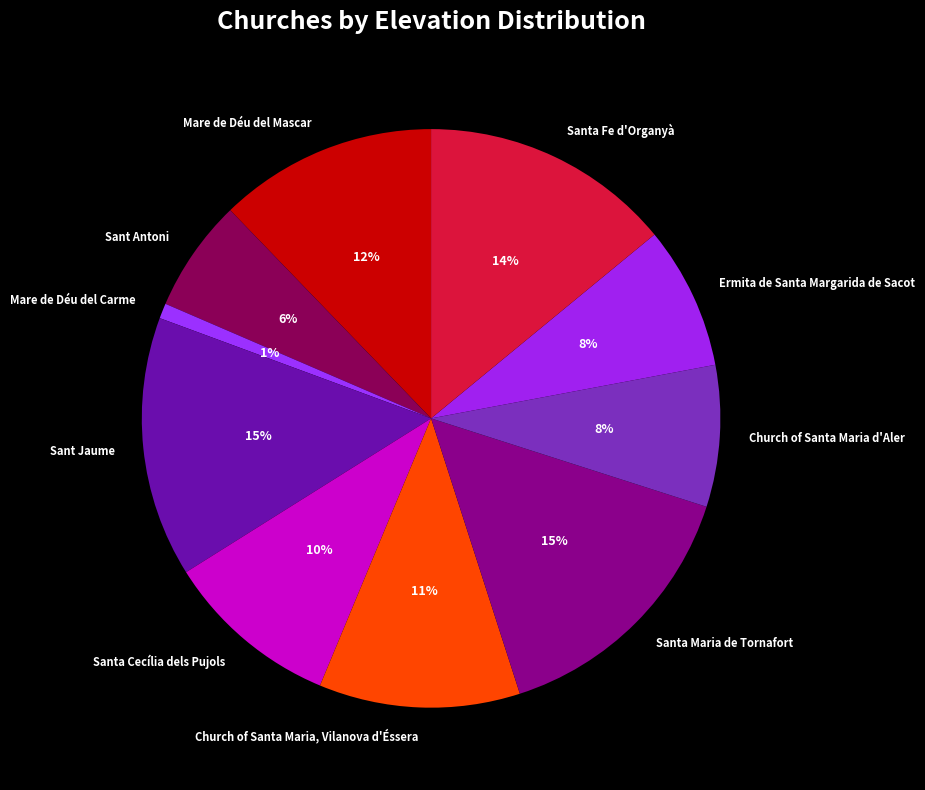

Is Santa Cecília dels Pujols the majority of the pie?

No